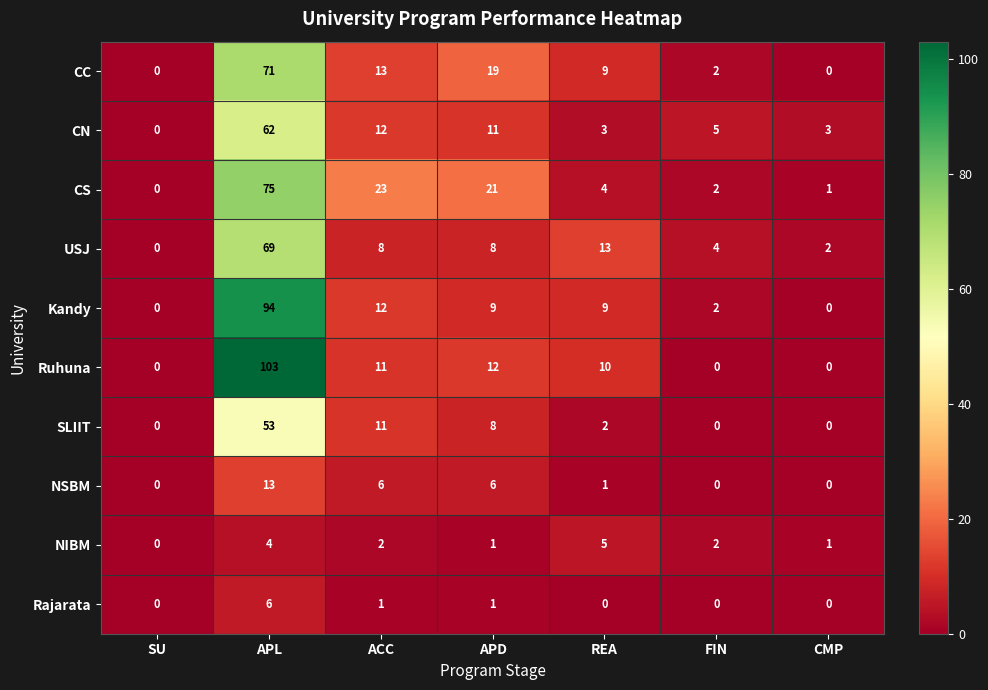

Which series has the largest range (max minus min)?

Ruhuna